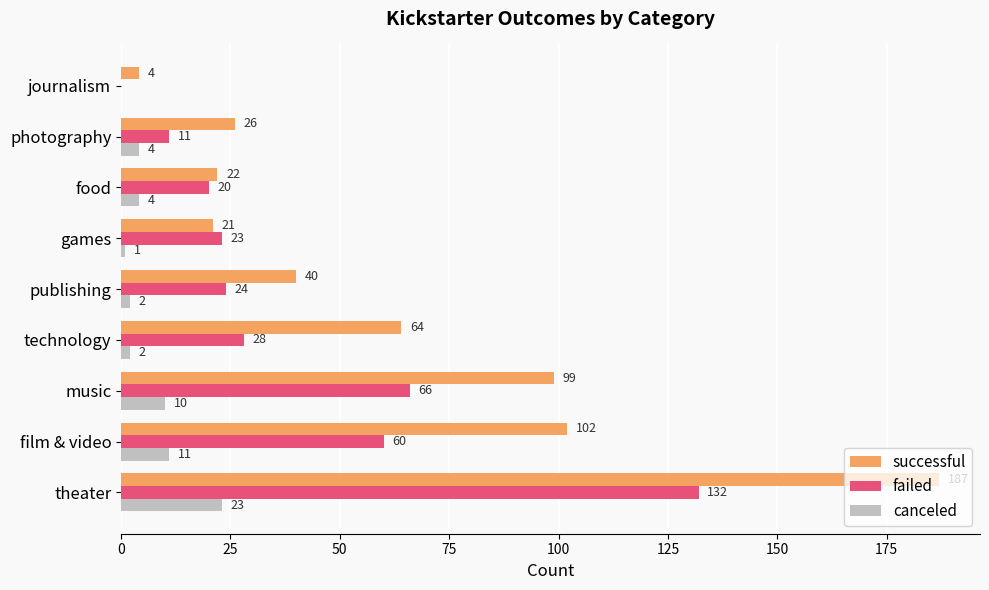

What is the highest value of the successful series?

187